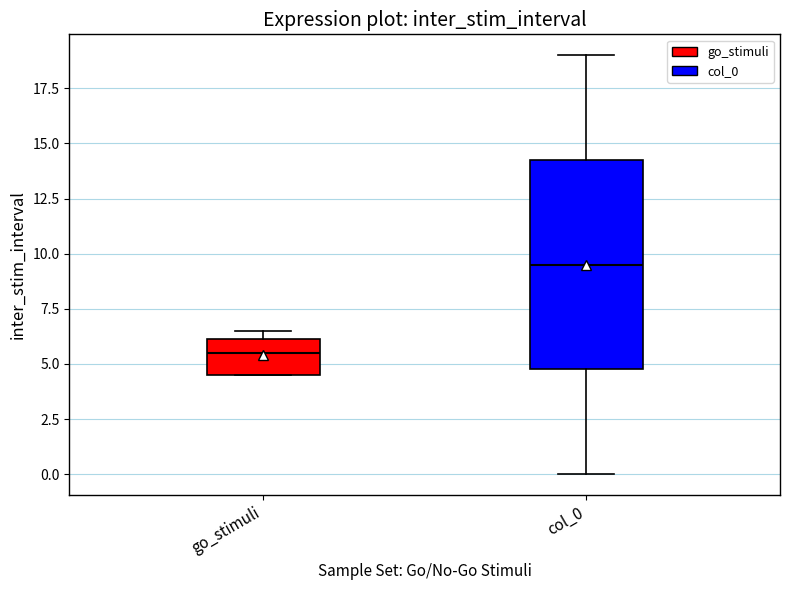

Which box is the tallest, from its lower edge to its upper edge?

col_0